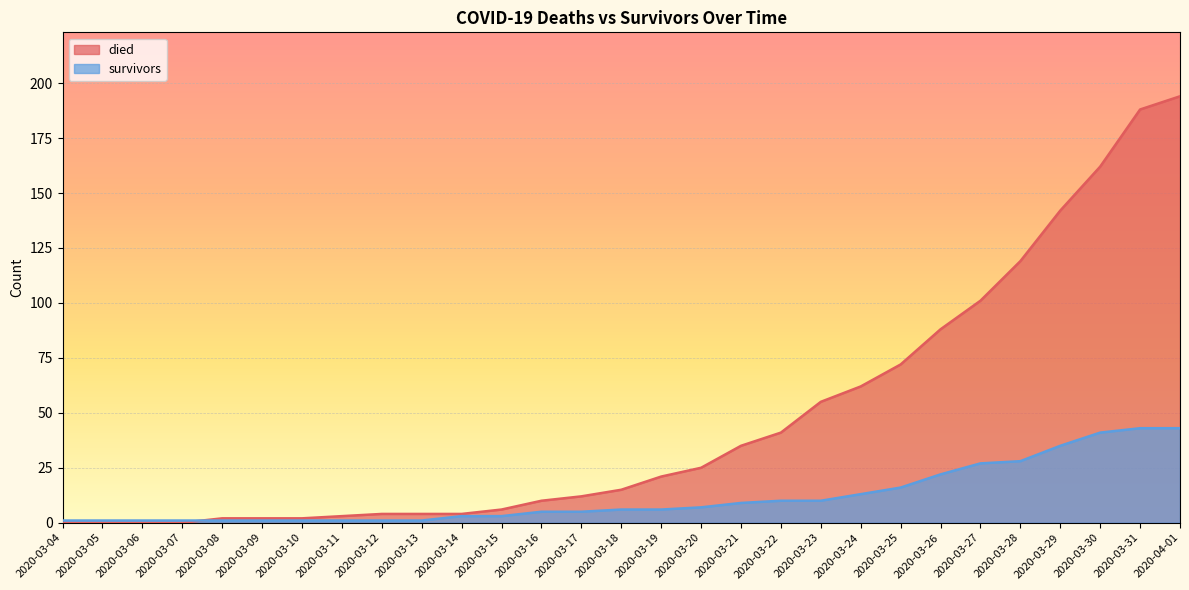

Reading left to right, what are all the values shown in this chart?

died: 2020-03-04=0	2020-03-05=0	2020-03-06=0	2020-03-07=0	2020-03-08=2	2020-03-09=2	2020-03-10=2	2020-03-11=3	2020-03-12=4	2020-03-13=4	2020-03-14=4	2020-03-15=6	2020-03-16=10	2020-03-17=12	2020-03-18=15	2020-03-19=21	2020-03-20=25	2020-03-21=35	2020-03-22=41	2020-03-23=55	2020-03-24=62	2020-03-25=72	2020-03-26=88	2020-03-27=101	2020-03-28=119	2020-03-29=142	2020-03-30=162	2020-03-31=188	2020-04-01=194
survivors: 2020-03-04=1	2020-03-05=1	2020-03-06=1	2020-03-07=1	2020-03-08=1	2020-03-09=1	2020-03-10=1	2020-03-11=1	2020-03-12=1	2020-03-13=1	2020-03-14=3	2020-03-15=3	2020-03-16=5	2020-03-17=5	2020-03-18=6	2020-03-19=6	2020-03-20=7	2020-03-21=9	2020-03-22=10	2020-03-23=10	2020-03-24=13	2020-03-25=16	2020-03-26=22	2020-03-27=27	2020-03-28=28	2020-03-29=35	2020-03-30=41	2020-03-31=43	2020-04-01=43